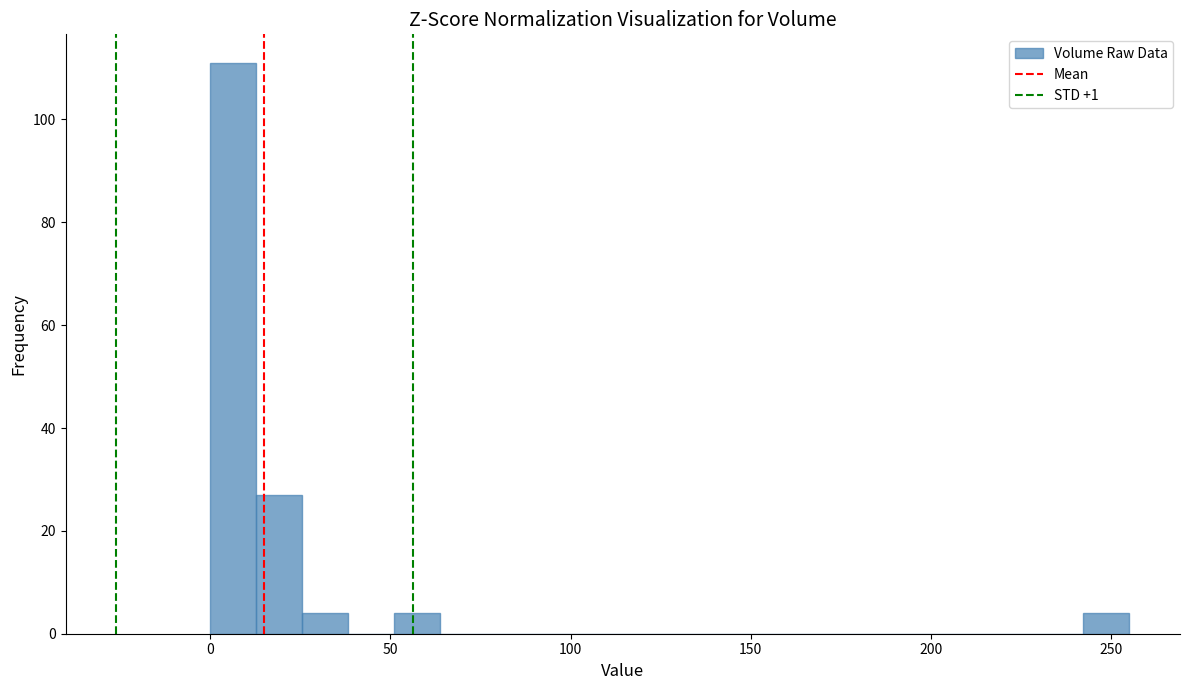

Around what value on the x-axis is the tallest bar? Give the approximate position of its centre, as read against the axis.

5